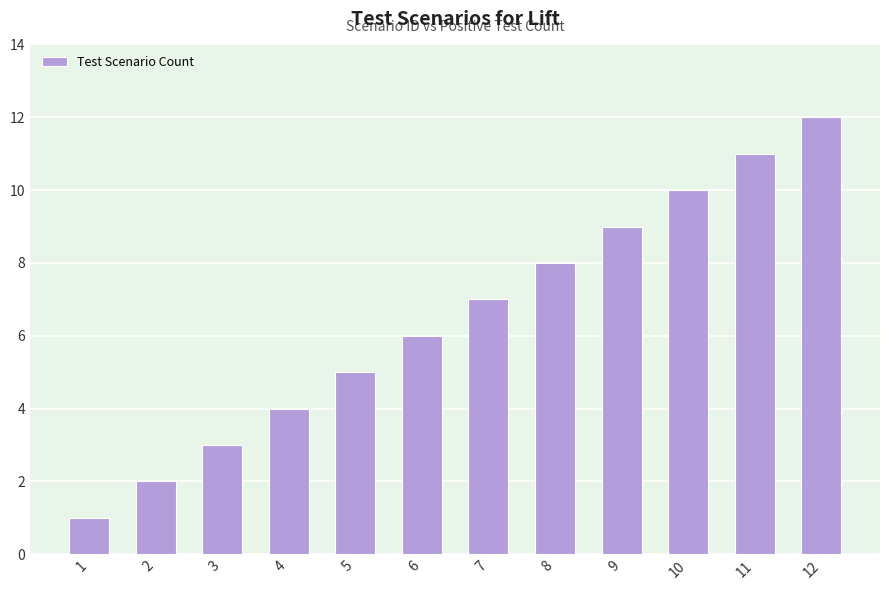

Reading right to left, transcribe all the data shown in this chart.

12	11	10	9	8	7	6	5	4	3	2	1